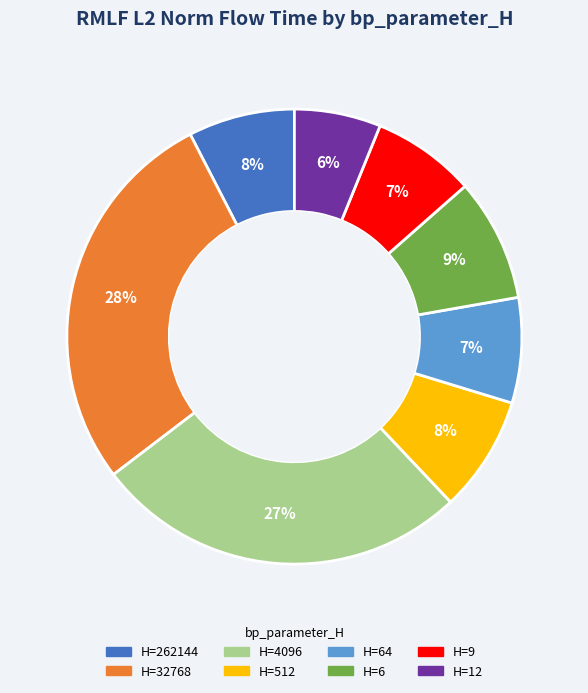

Does H=12 represent more than half of the total?

No